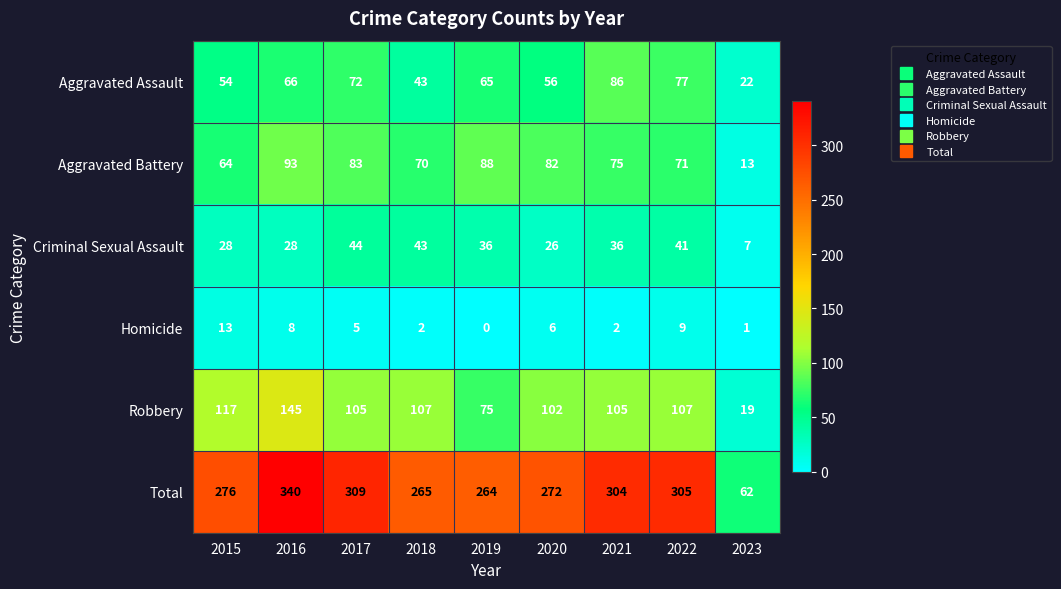

What is the average value of the Robbery series?

98